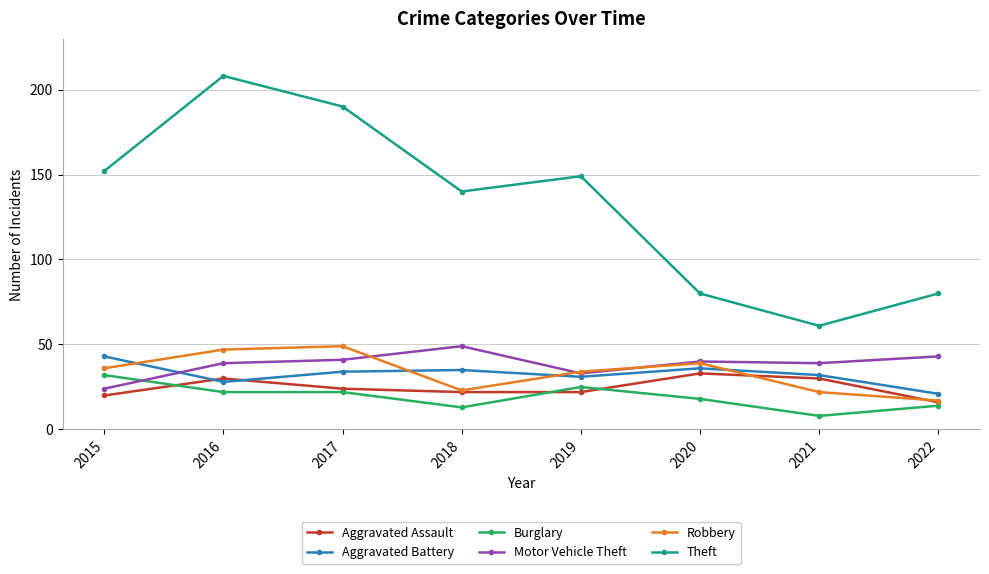

How many series are shown in this chart?

6